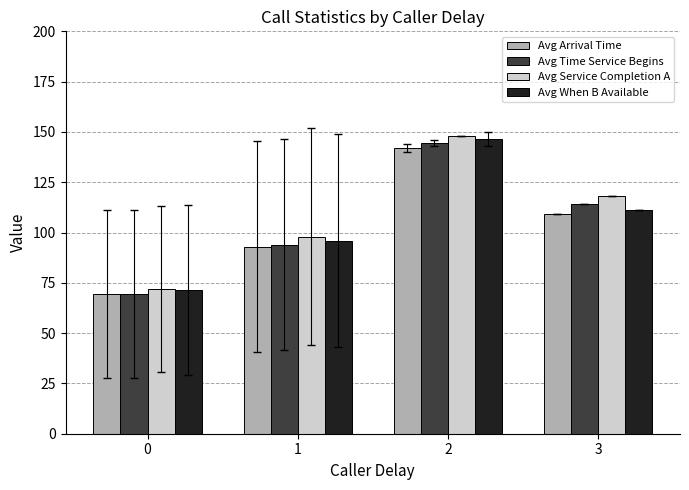

Count the Avg Arrival Time values in the range 93 to 142.

3